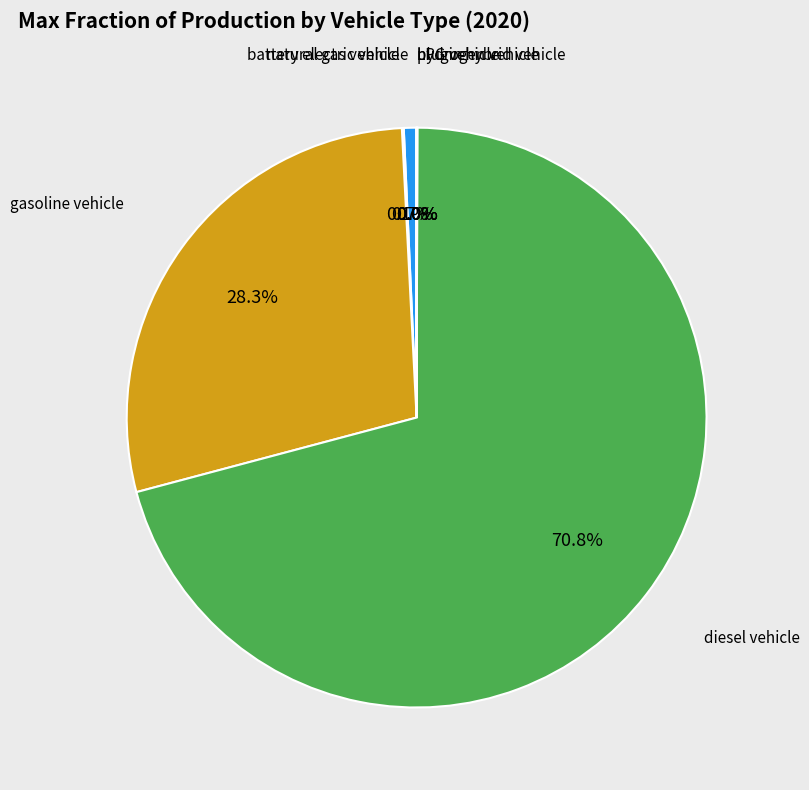

Is there a majority slice in this chart?

Yes